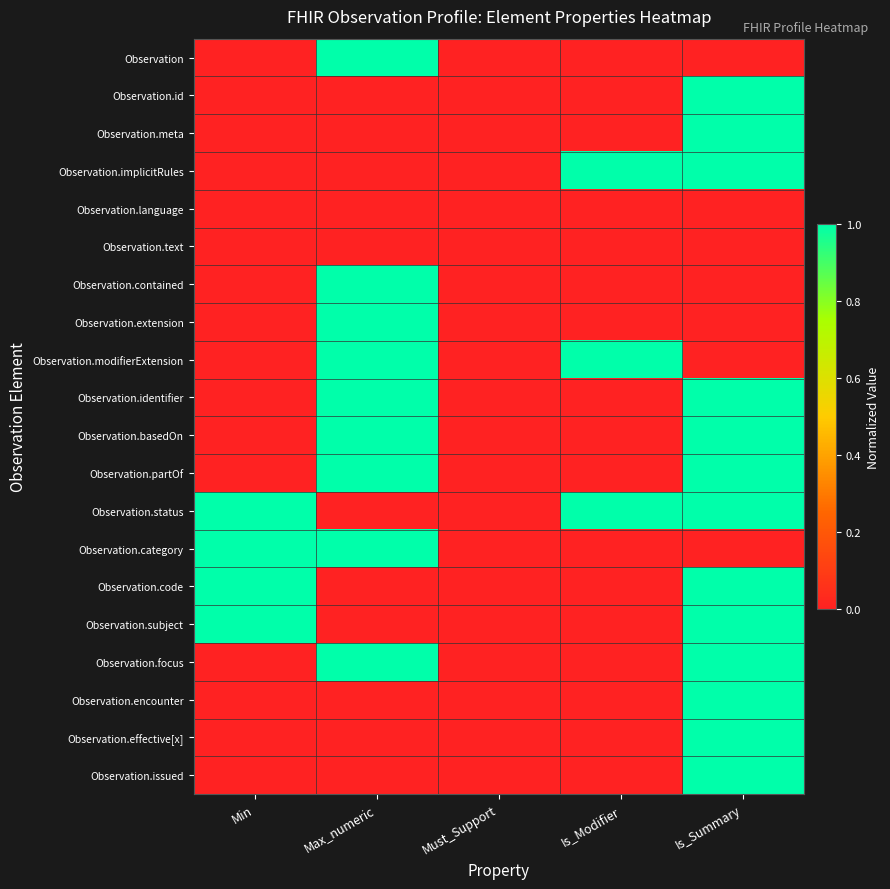

Which category has the lowest value across all series?

Min